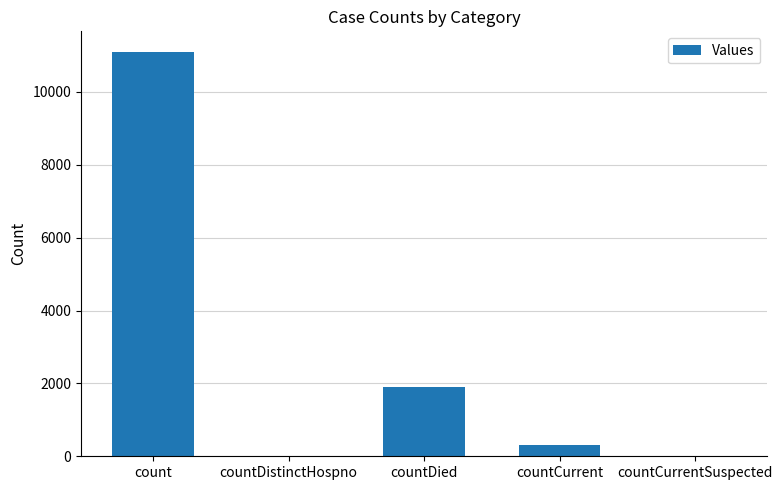

Is it true that the value at countDied is 2562?

False